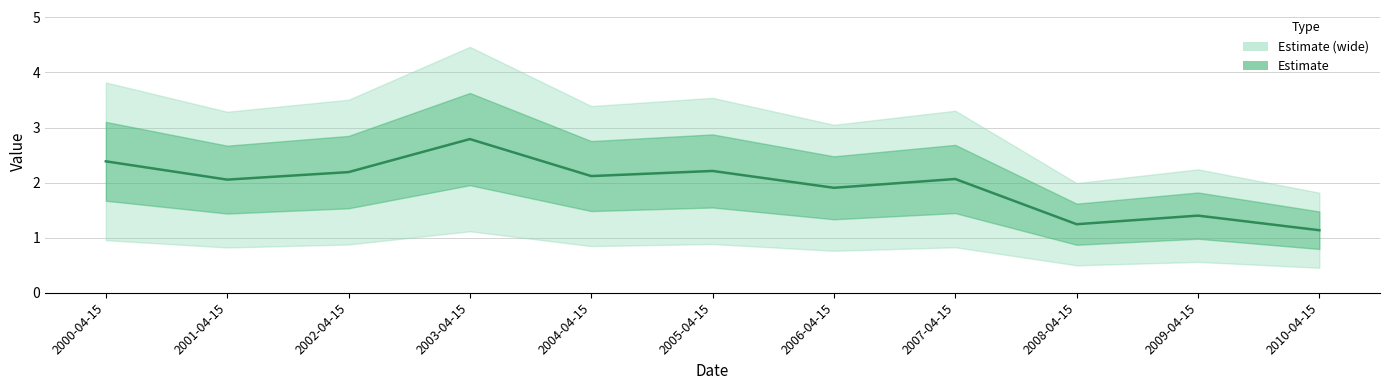

What is the ratio of the value at 2005-04-15 to the value at 2002-04-15?

1.0